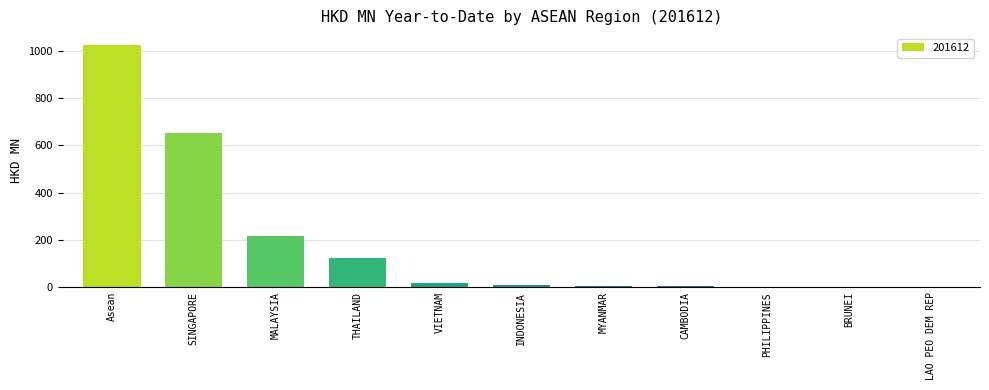

At which label is the value closest to 512?

SINGAPORE